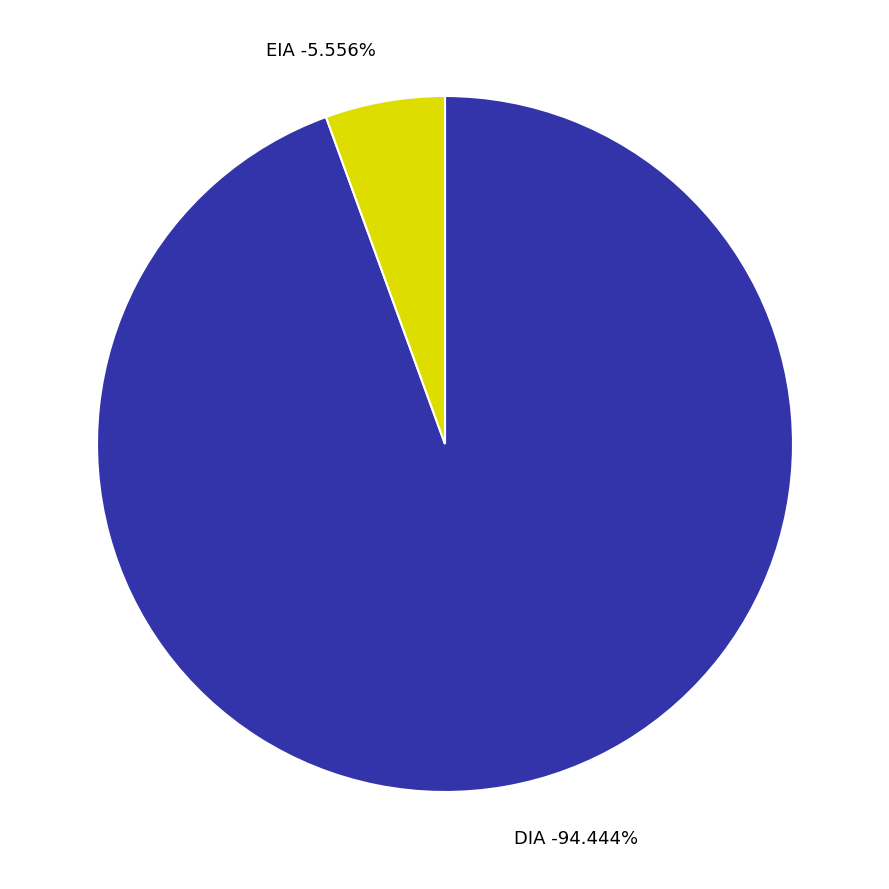

What percentage is the DIA slice, to the nearest percent?

94%